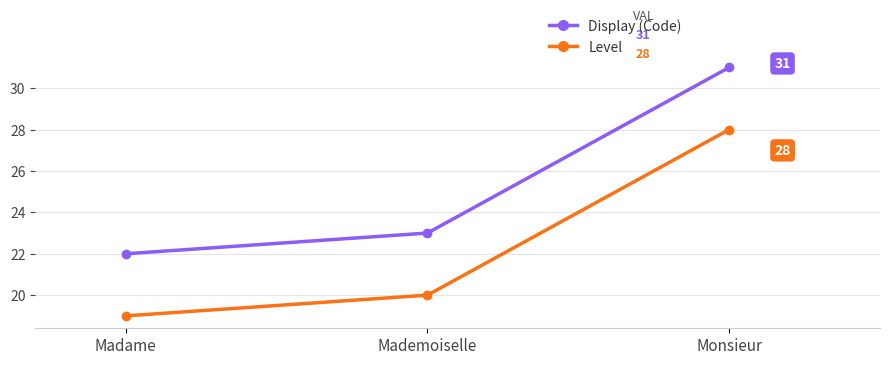

Which series has the largest total across all categories?

Display (Code)